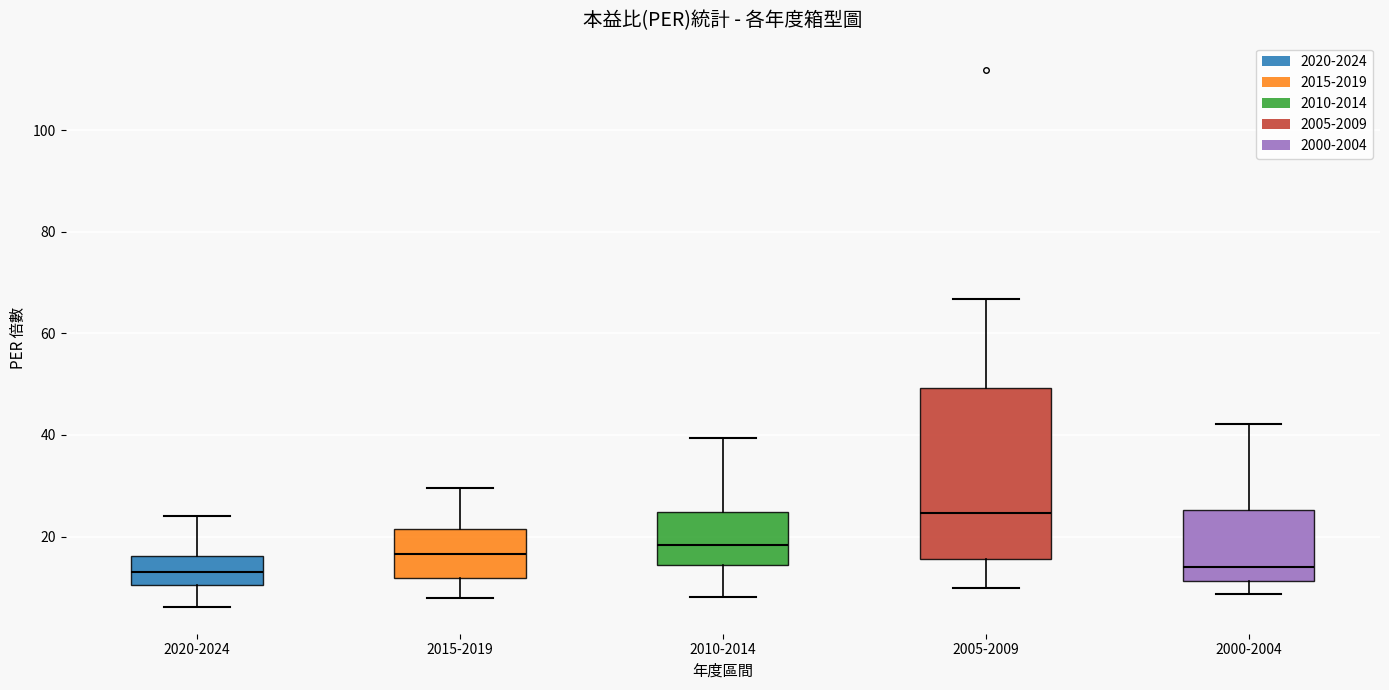

Which box is the tallest, from its lower edge to its upper edge?

2005-2009